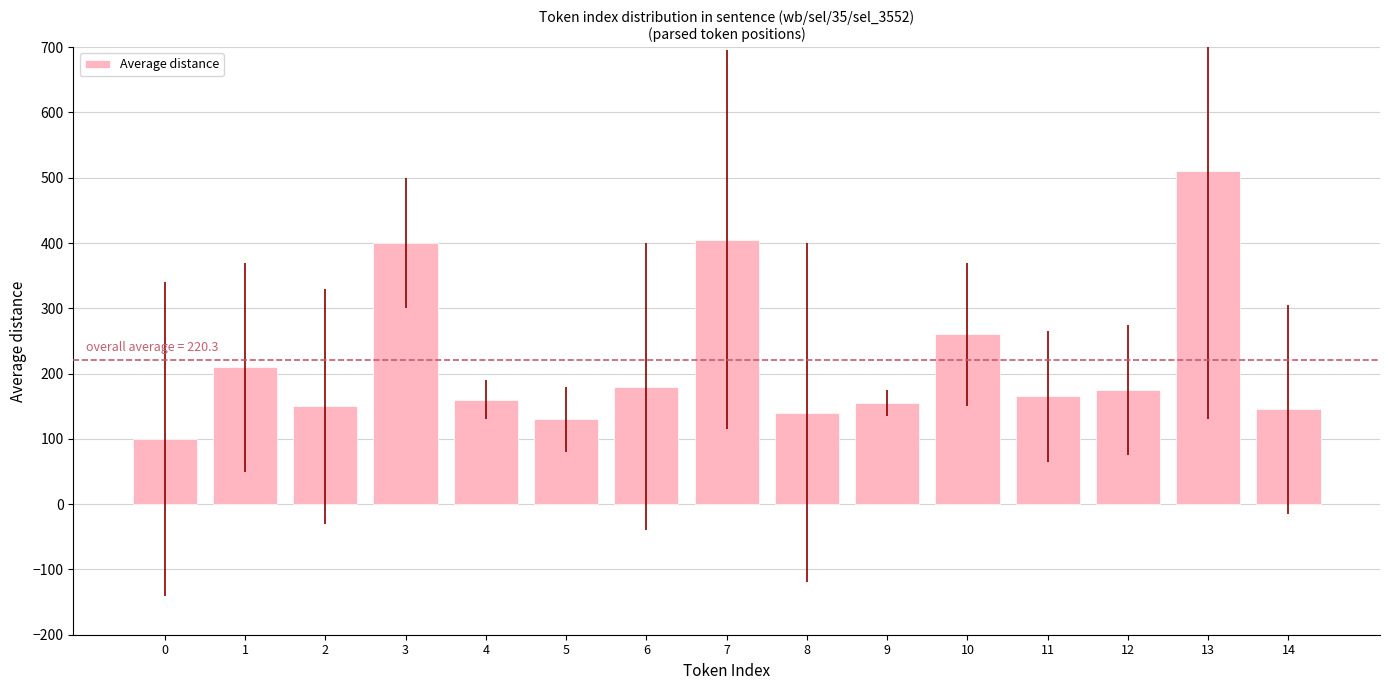

What is the maximum value shown in the chart?

510